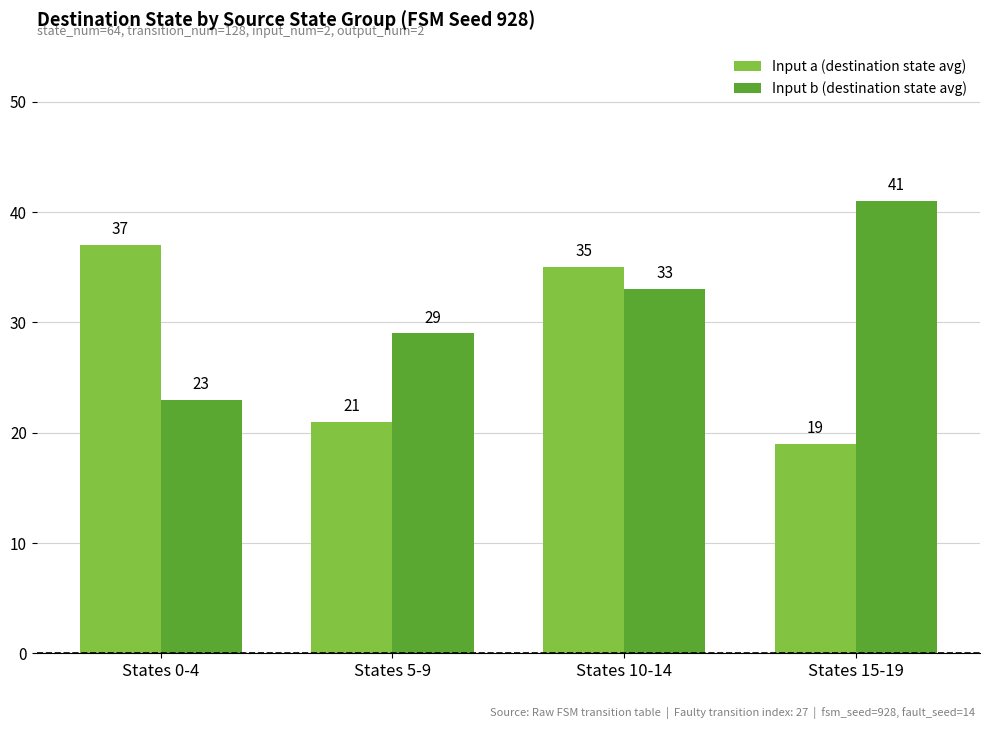

What is the difference between the maximum and second lowest values in the Input b (destination state avg) series?

12